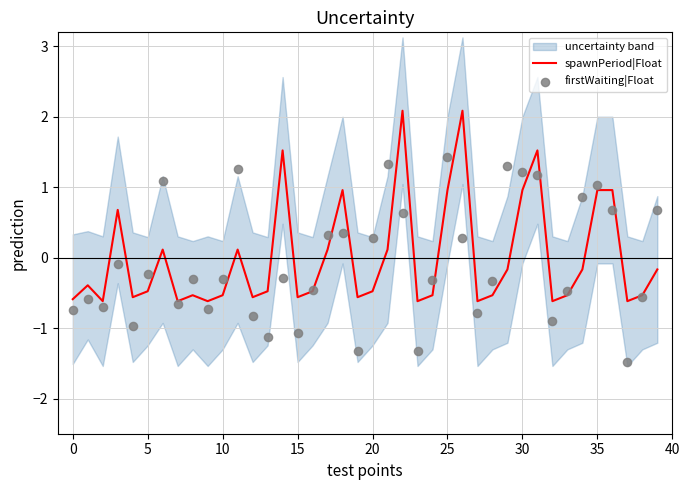

Which series has the largest total across all categories?

spawnPeriod|Float